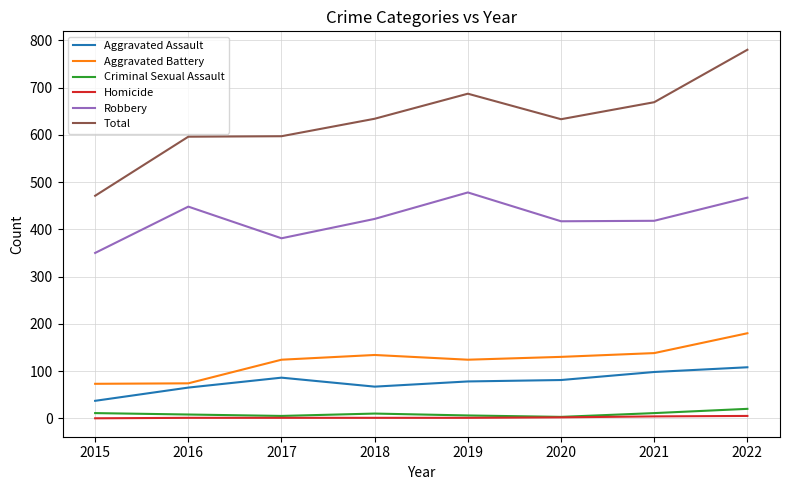

How many lines are shown in the chart?

6